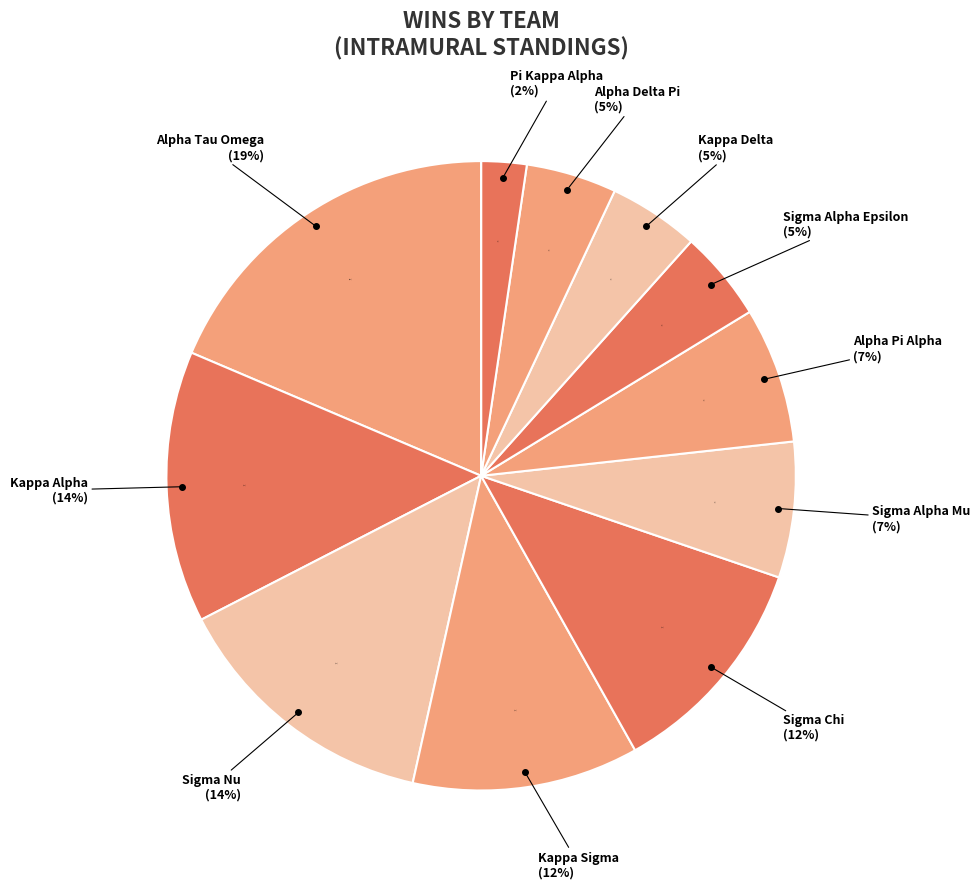

What is the ratio of the value at Kappa Alpha to the value at Sigma Chi?

1.2